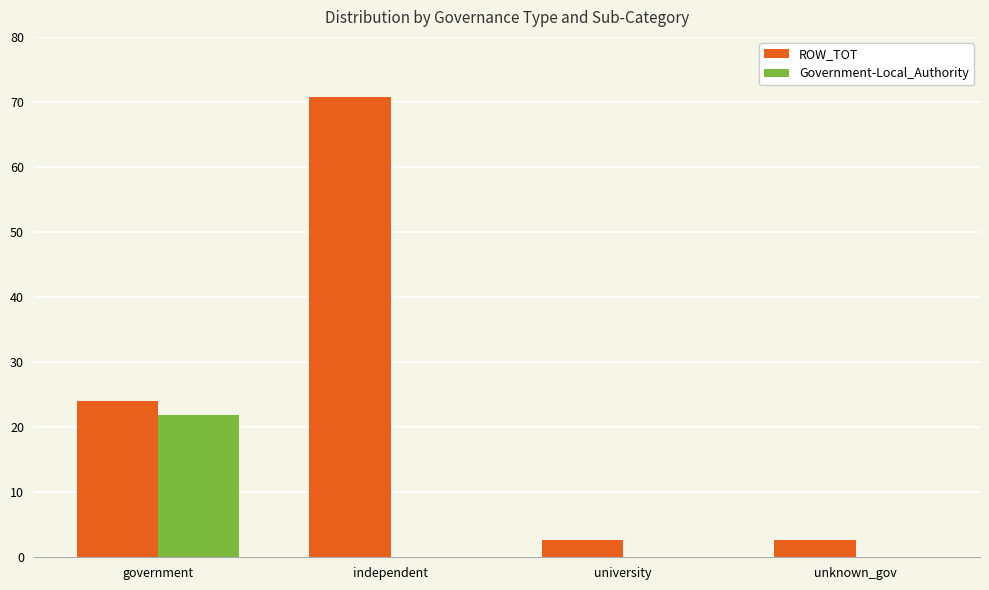

Which category has the highest value in the Government-Local_Authority series?

government